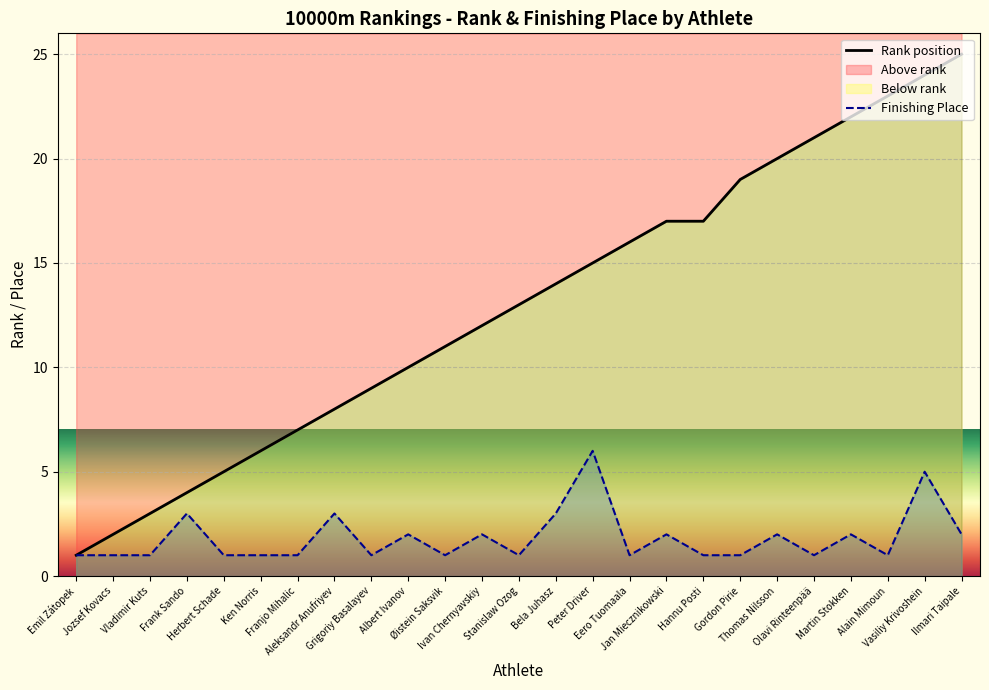

Which category has the highest value in the Finishing Place series?

Peter Driver